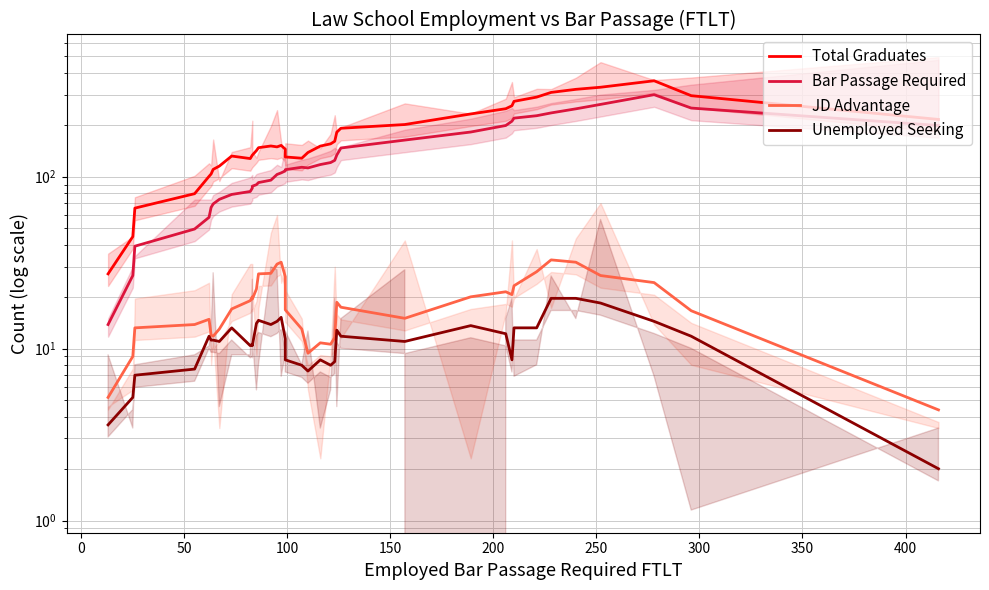

How many lines are shown in the chart?

4